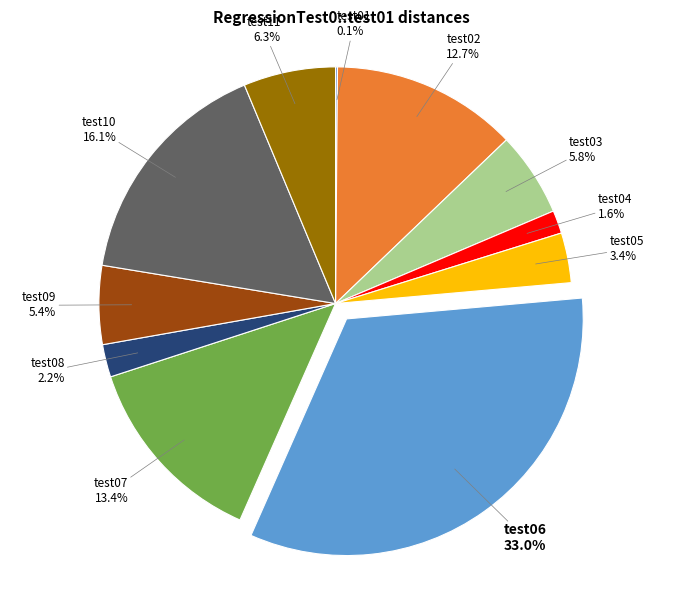

Is there a majority slice in this chart?

No